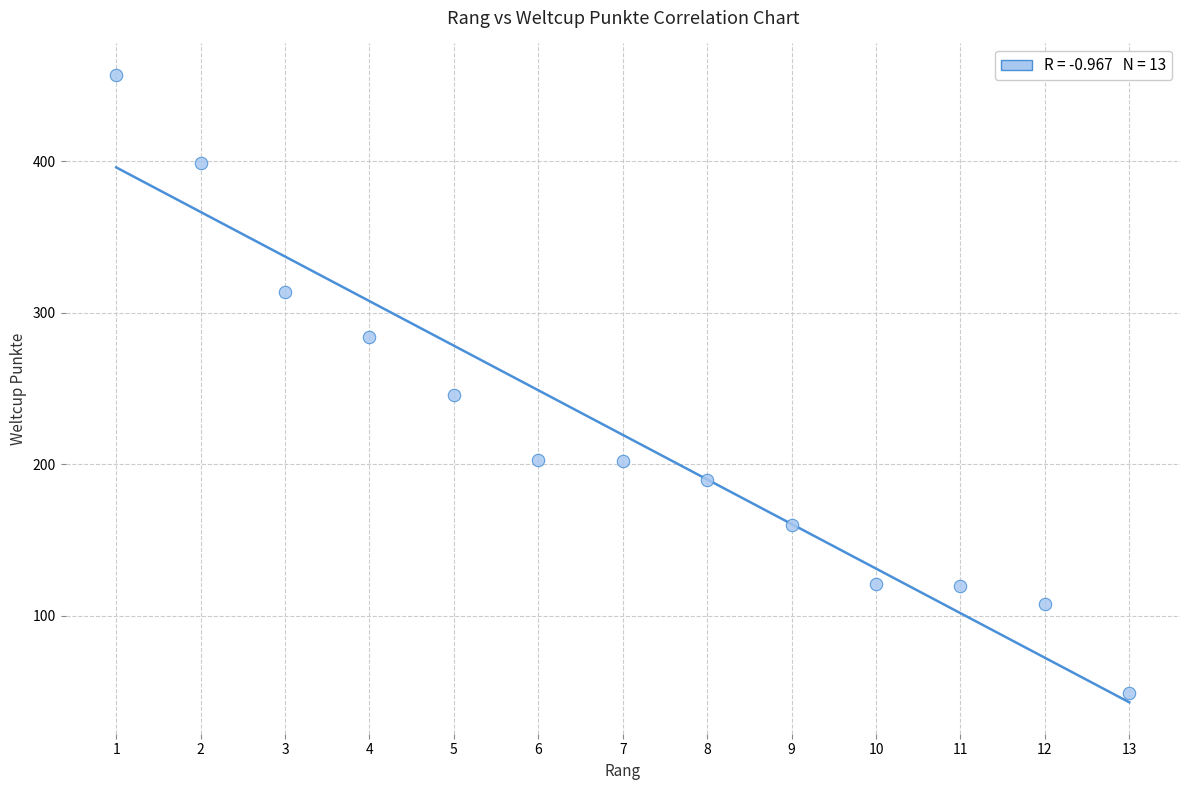

What is the range of X values (max minus min)?

12